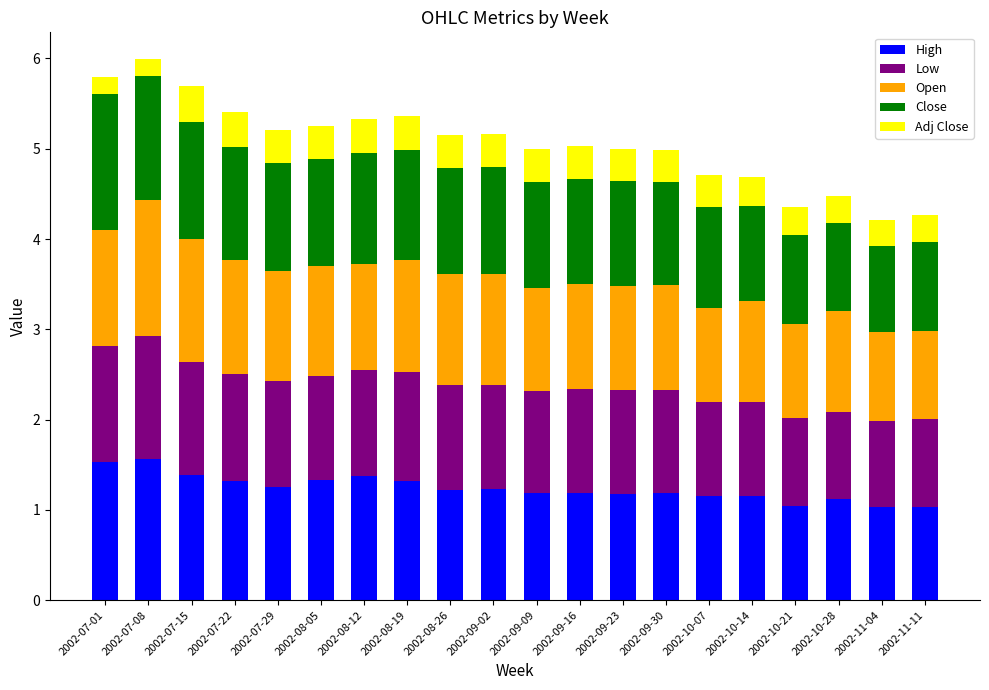

Is it true that High equals 1.0 at 2002-11-04?

True